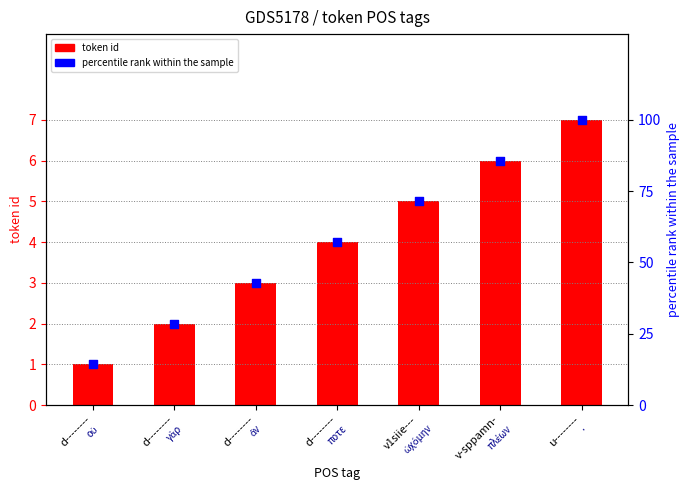

At which category is the sum across all series the highest?

u--------